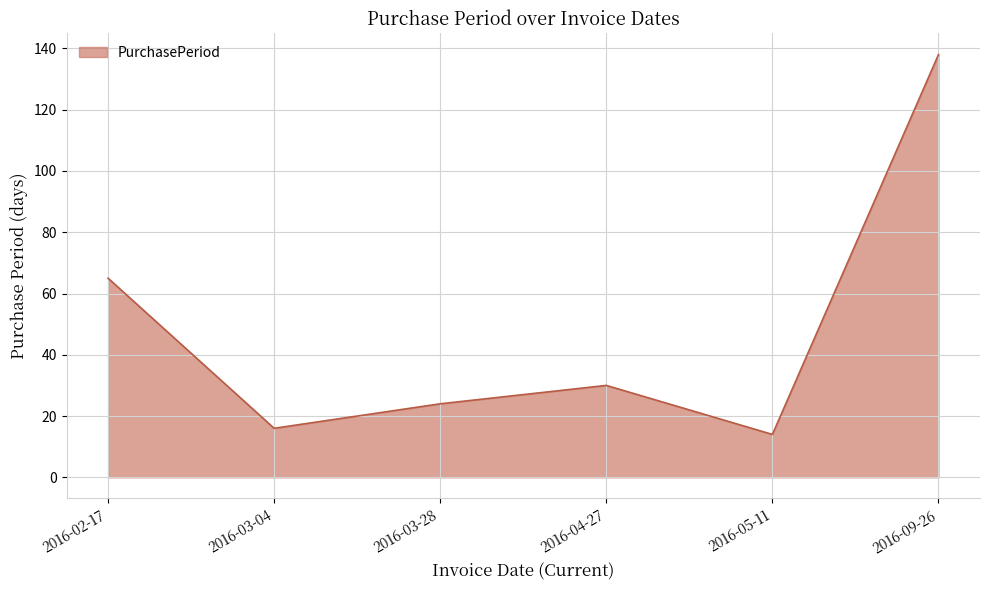

How many series are shown in this chart?

1